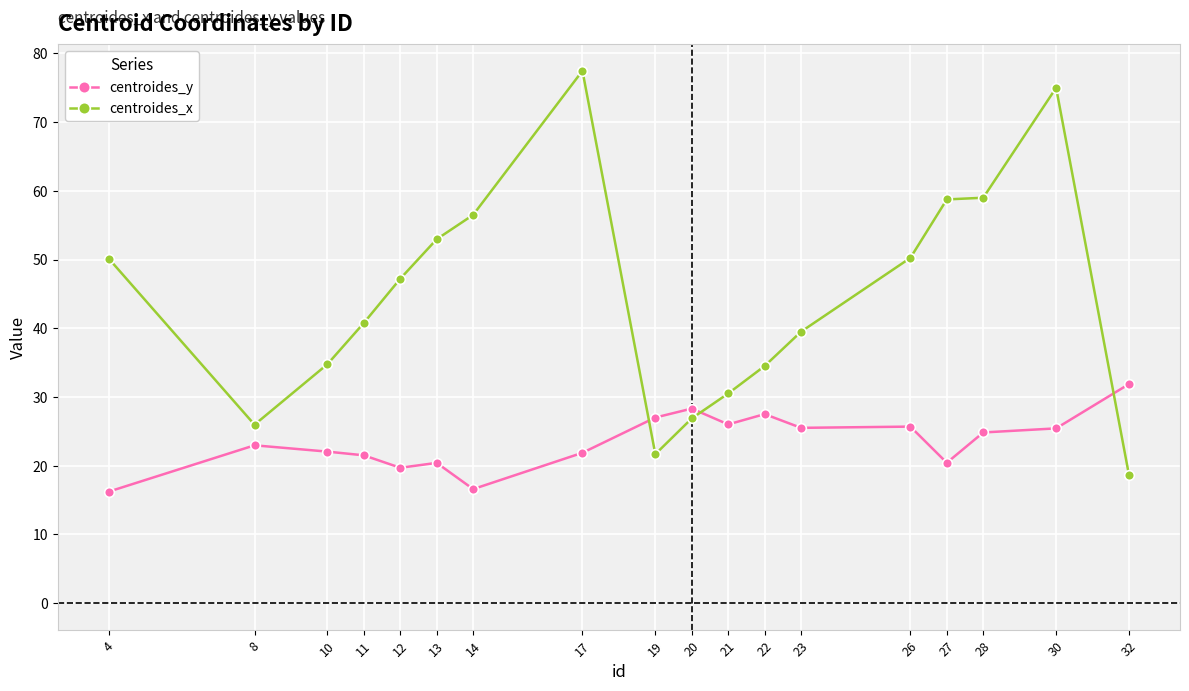

The value of centroides_x at 27 is 94.4. True or false?

False